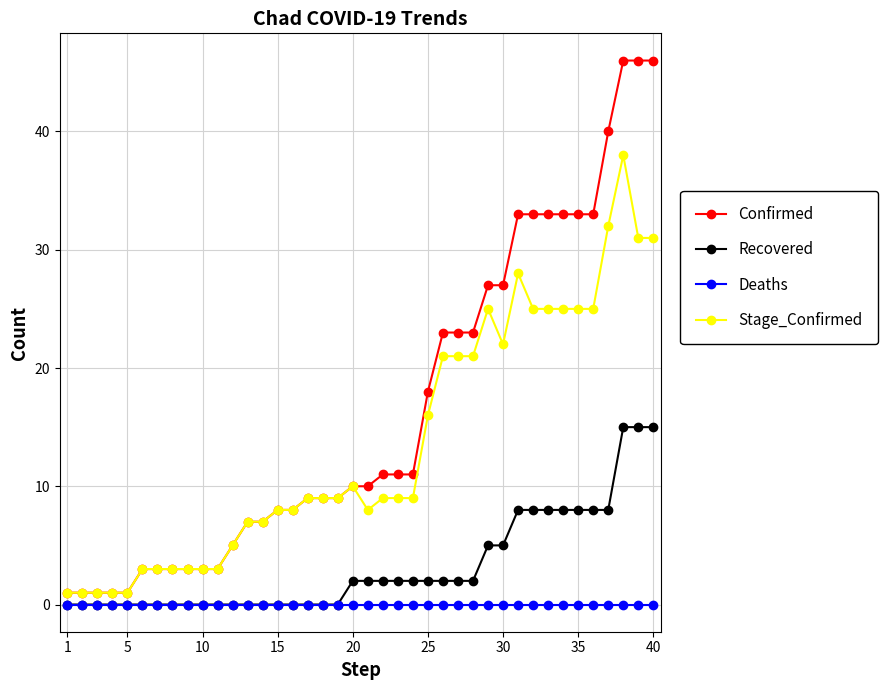

Which series has the largest total across all categories?

Confirmed